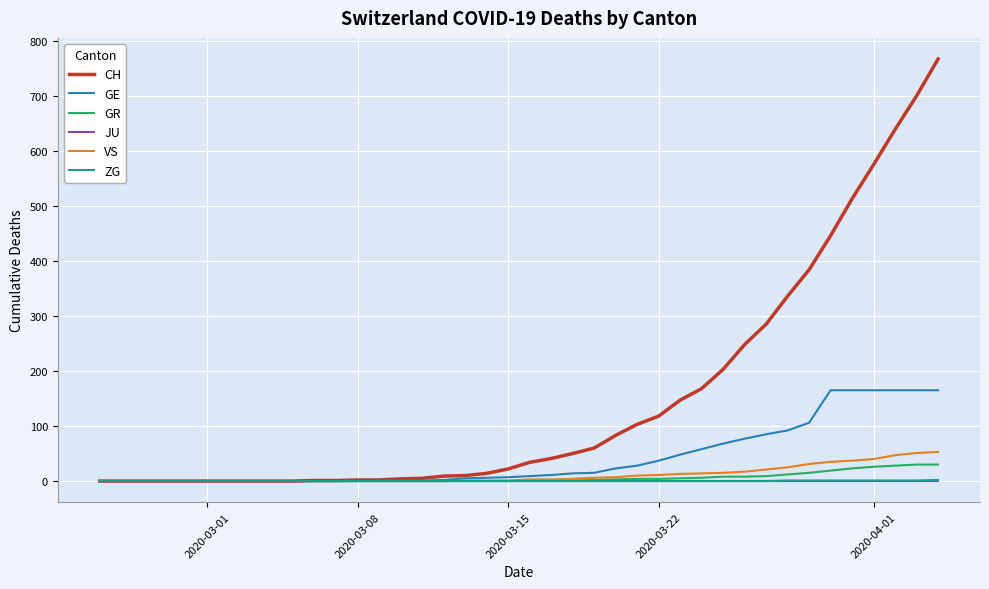

Does the chart display data point markers on the line(s)?

No